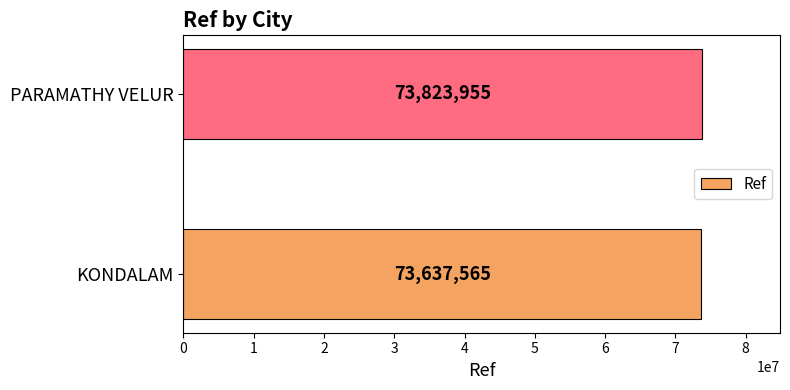

How many values are between 73637565 and 73823955?

2